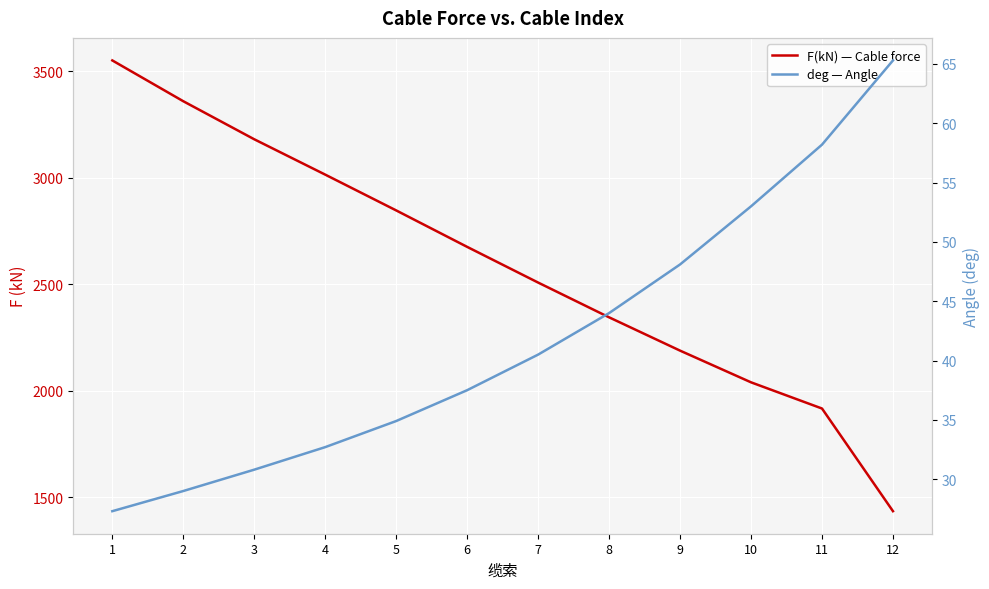

What is the sum of all F(kN) — Cable force values?

31051.5